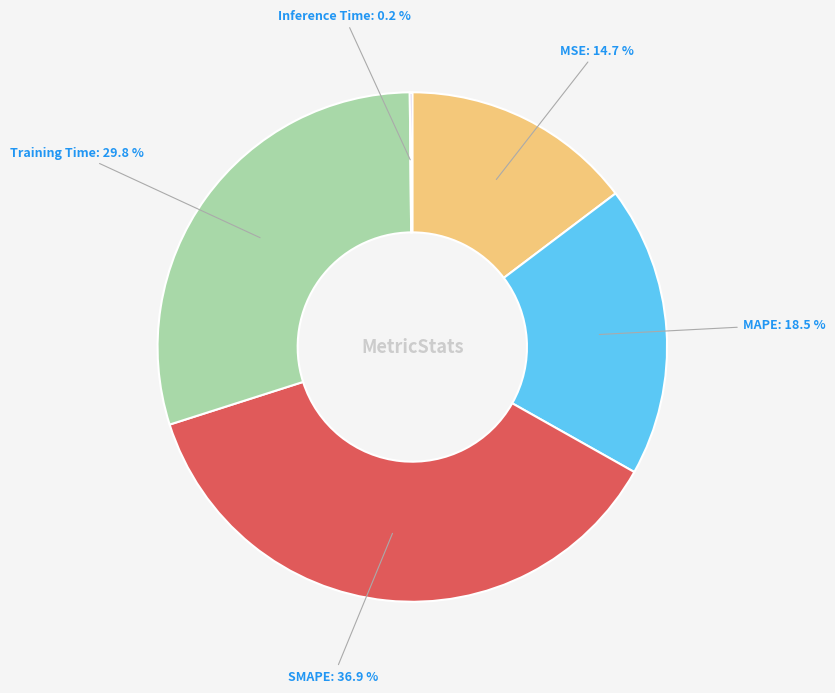

Is there any slice that represents more than half of the pie?

No